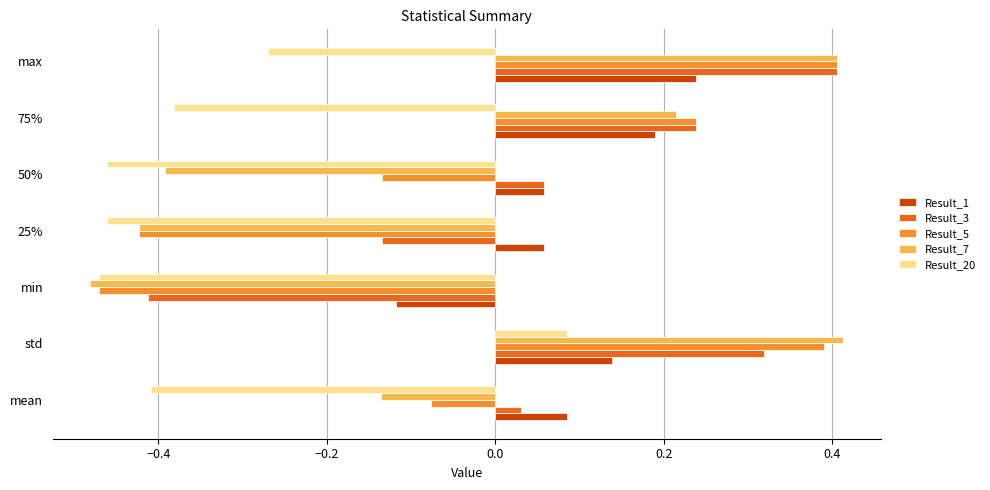

True or false: Result_7 has a value of -0.7 at 50%.

False